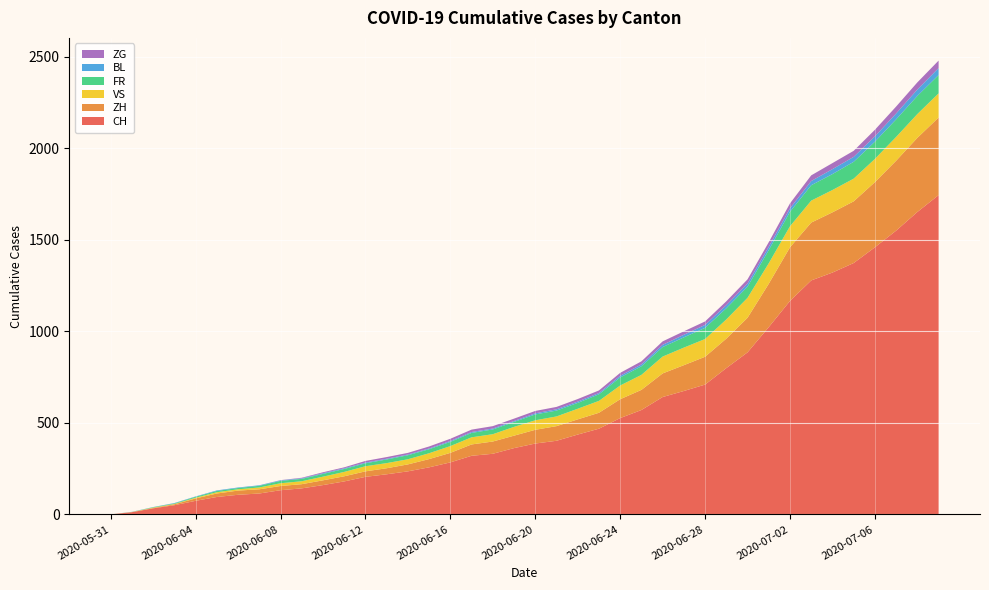

Reading left to right, what are all the values shown in this chart?

CH: 0	12	33	50	74	95	107	114	132	142	160	180	205	219	235	257	284	320	331	362	387	402	436	468	526	570	641	674	709	799	885	1023	1166	1278	1321	1373	1459	1550	1652	1744
ZH: 0	0	2	5	13	19	23	23	23	23	26	28	30	33	38	45	52	62	67	68	75	80	83	87	103	110	129	141	152	161	189	237	293	316	329	337	356	382	405	424
VS: 0	1	2	2	4	7	7	10	15	16	20	24	28	28	28	32	37	39	40	48	52	53	58	65	75	82	92	96	97	105	109	112	115	120	122	124	127	130	130	132
FR: 0	0	2	3	5	7	7	9	13	13	15	16	16	20	22	22	23	24	26	27	32	32	32	36	44	47	52	56	61	61	61	72	79	84	87	92	94	96	99	100
BL: 0	1	1	2	2	3	3	3	3	3	4	4	4	4	4	4	5	5	5	5	6	7	7	7	9	10	12	14	16	17	17	18	19	23	27	27	29	32	35	38
ZG: 0	0	0	0	0	0	0	0	1	3	5	5	9	9	9	11	12	13	13	13	13	13	14	14	16	17	19	19	19	21	23	25	27	31	33	33	36	38	39	41